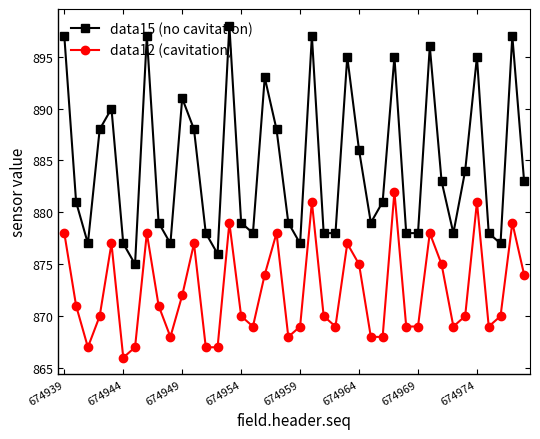

Which series has the largest range (max minus min)?

data15 (no cavitation)